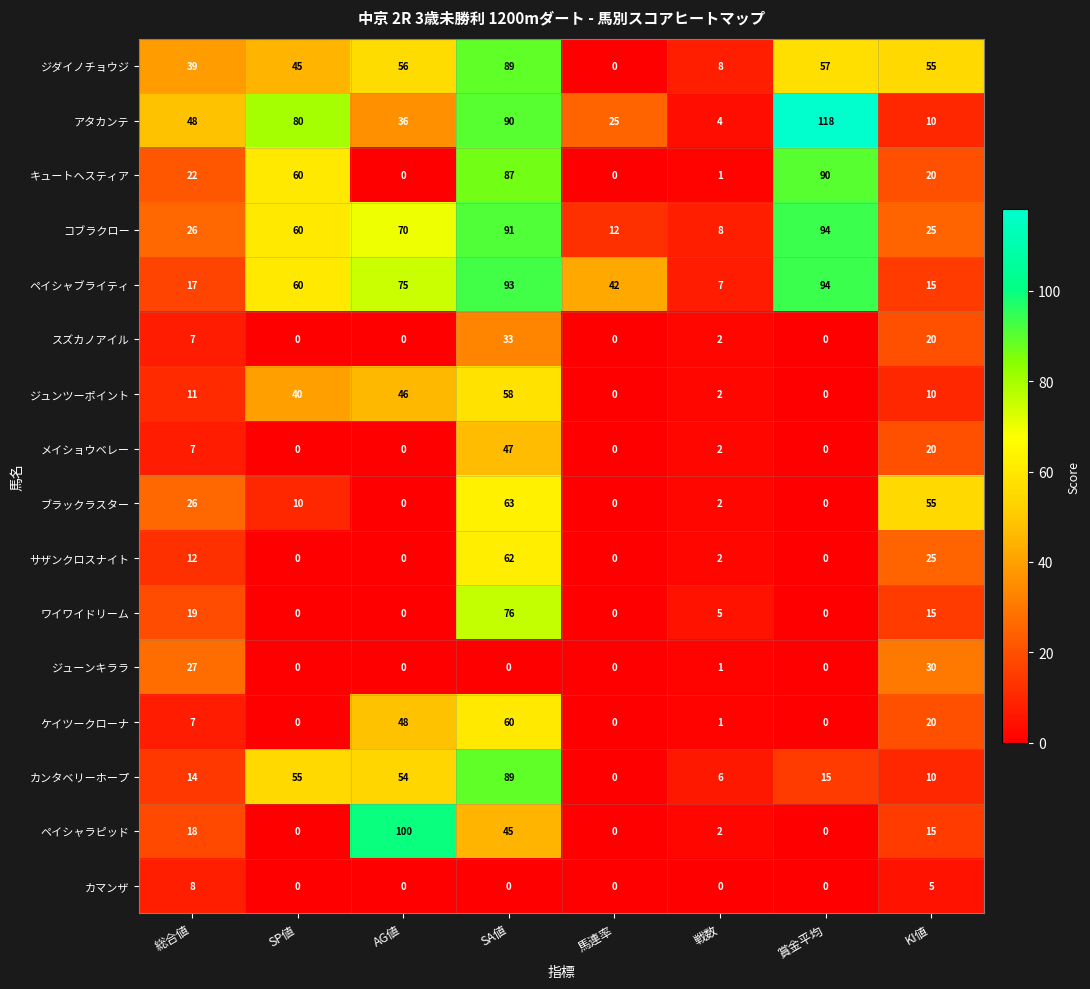

Which series has the largest range (max minus min)?

アタカンテ